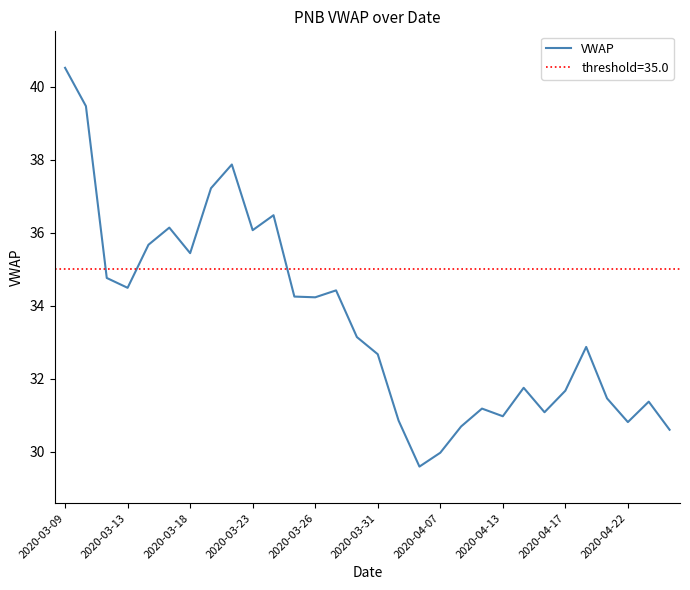

At which label does VWAP first exceed 33?

2020-03-09